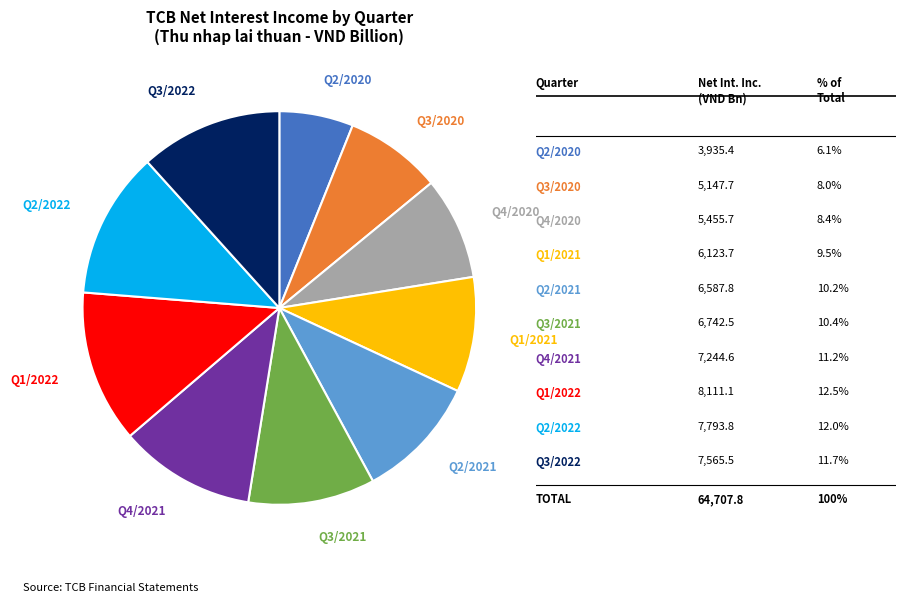

Is there any slice that represents more than half of the pie?

No